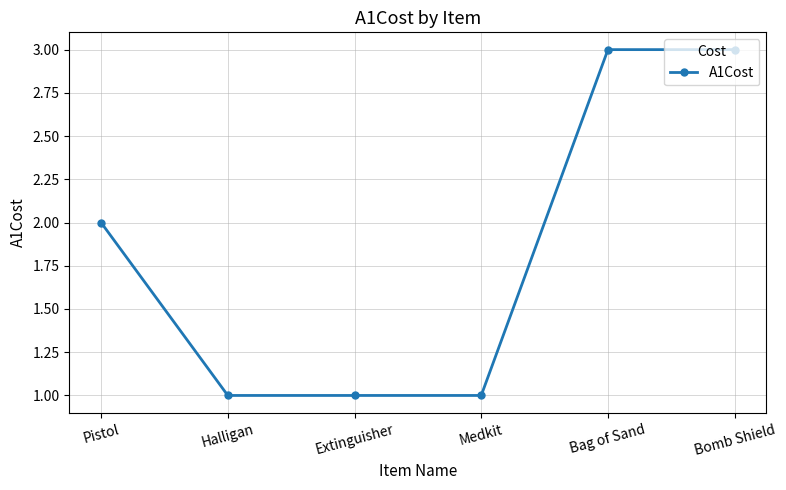

The value at Halligan is 1. True or false?

True